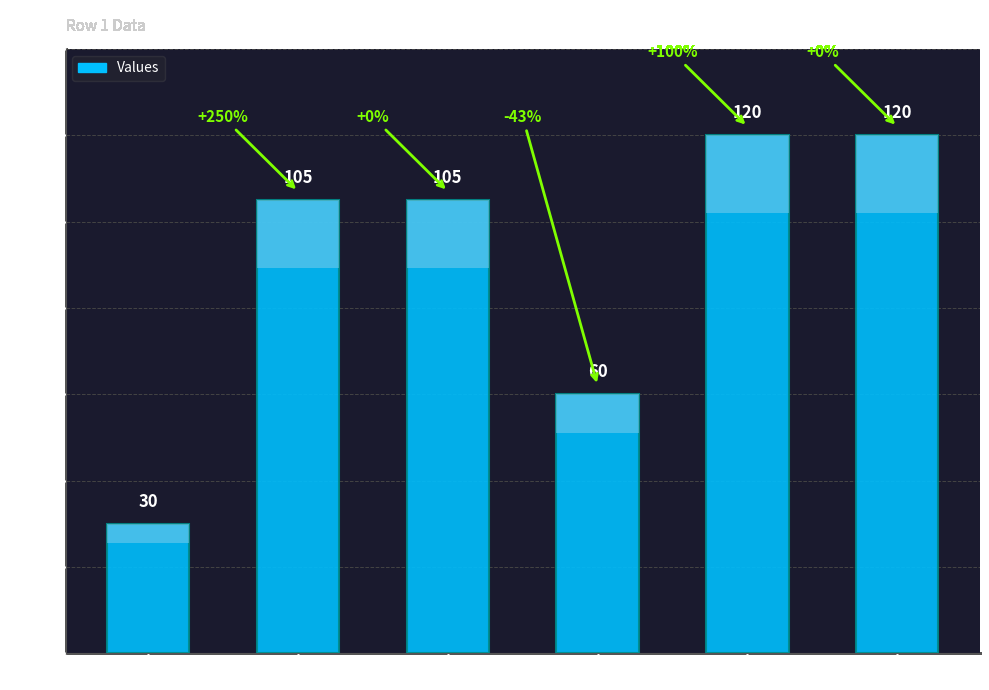

True or false: the data shows 185 at Participant3.

False